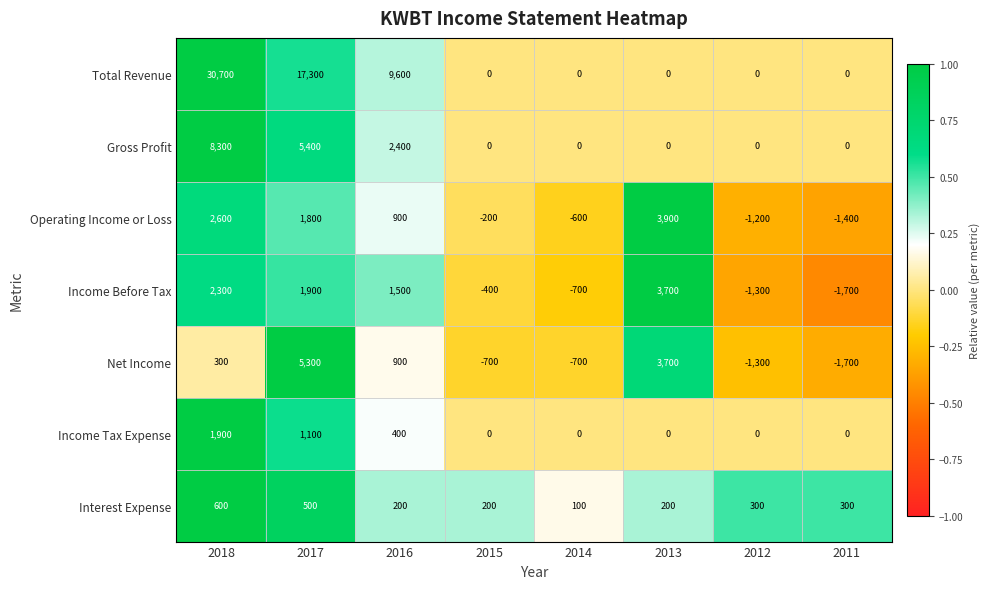

What is the sum of all Net Income values?

5800